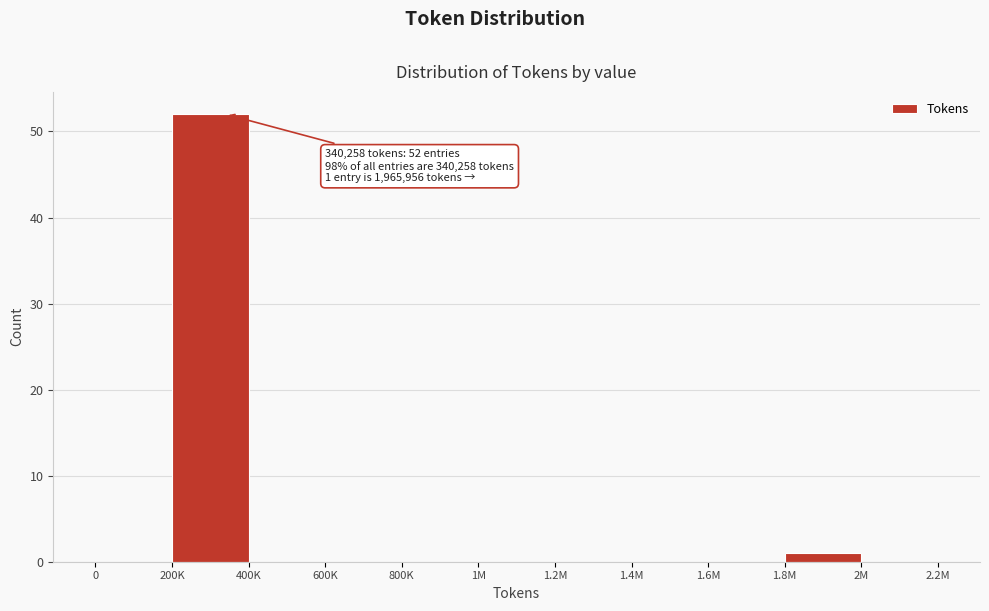

What is the sum of all values?

53